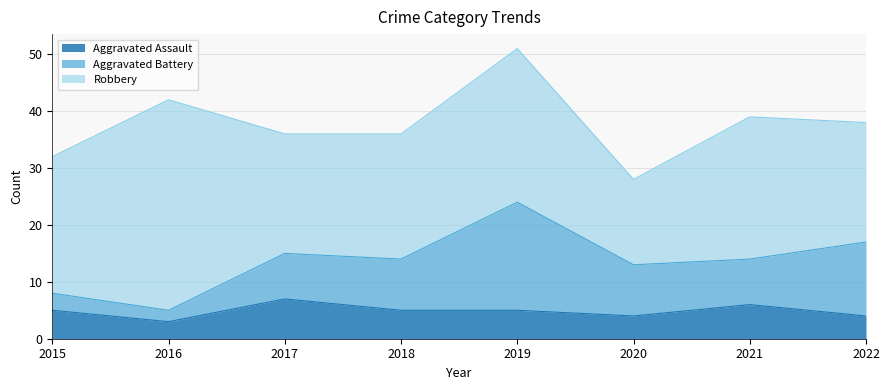

What is the spread (max minus min) of values at 2018?

17